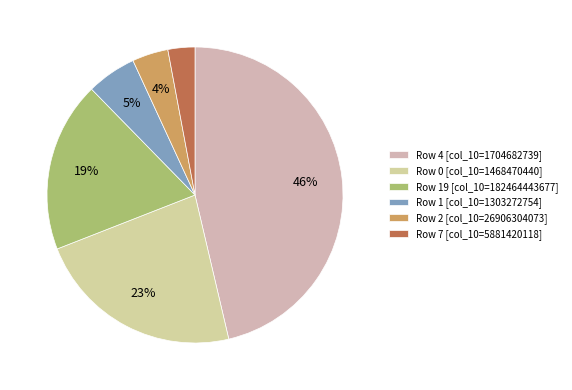

How many slices are in this pie chart?

6